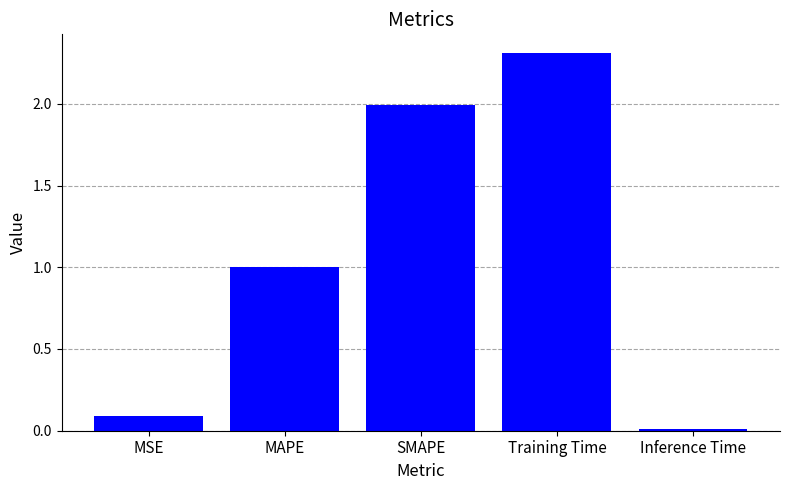

What is the label of the 3rd bar from the left?

SMAPE